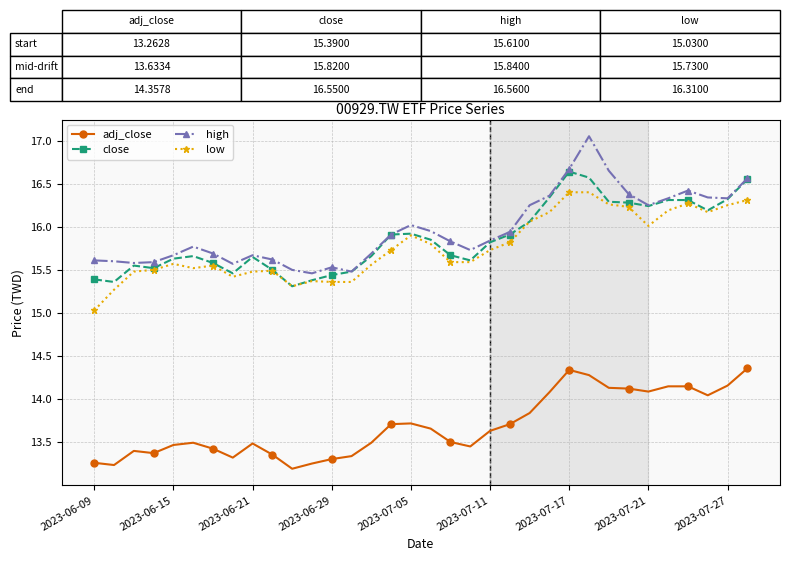

What is the value of the low point at the 22nd from the left?

15.8